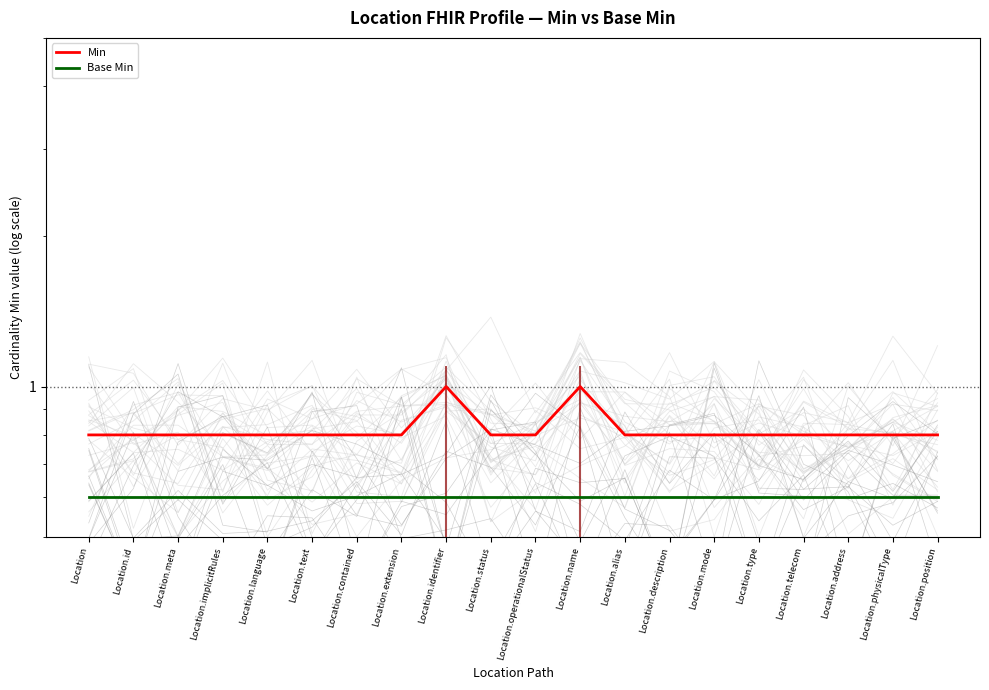

What is the lowest value of the Base Min series?

0.6